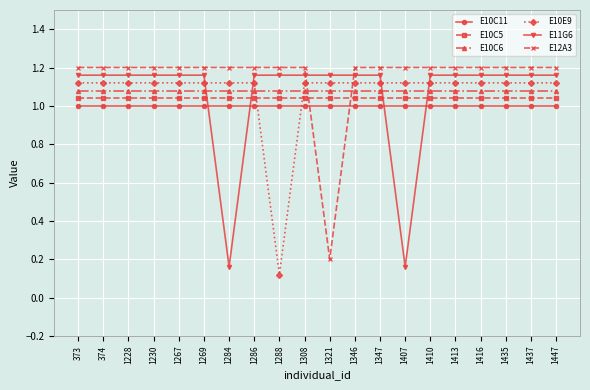

Between 1288 and 1308, which series saw the biggest shift?

E10E9